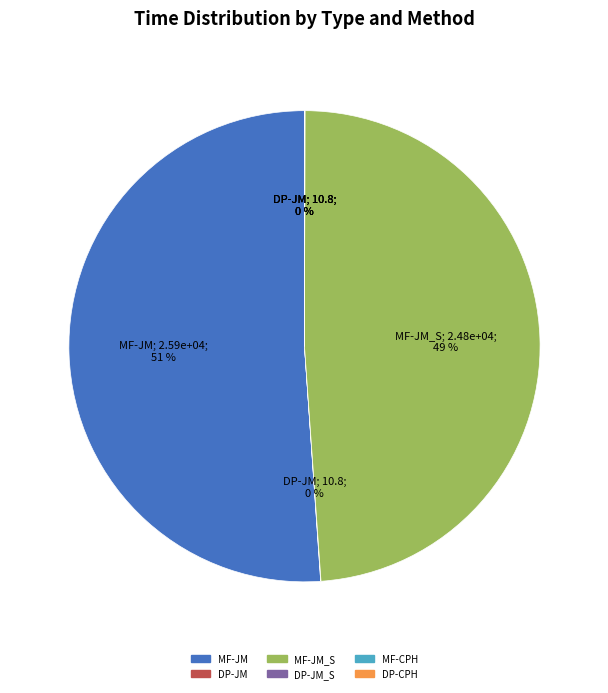

Is there any slice that represents more than half of the pie?

Yes